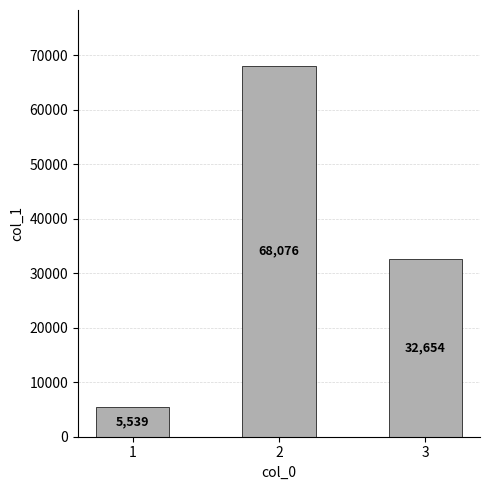

What is the sum of all values?

106269